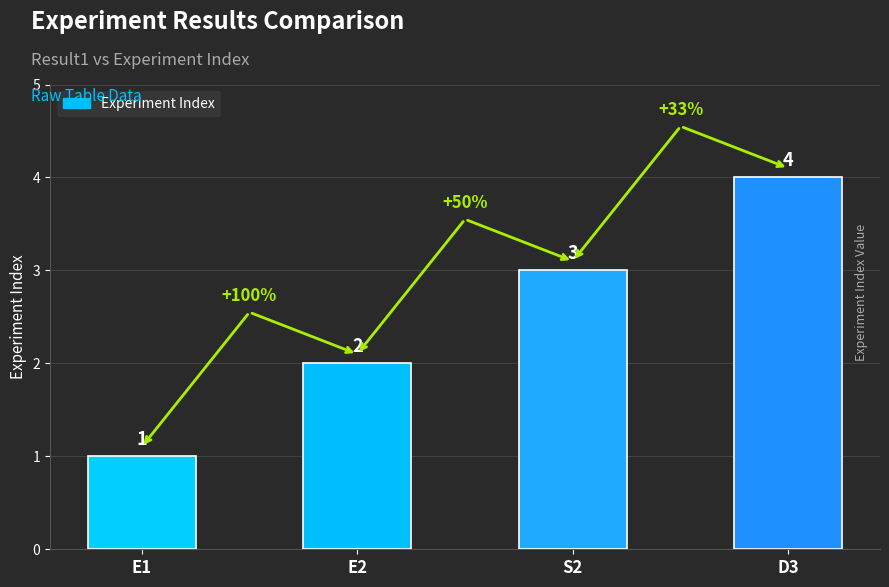

List the labels in order of value, smallest first.

E1, E2, S2, D3